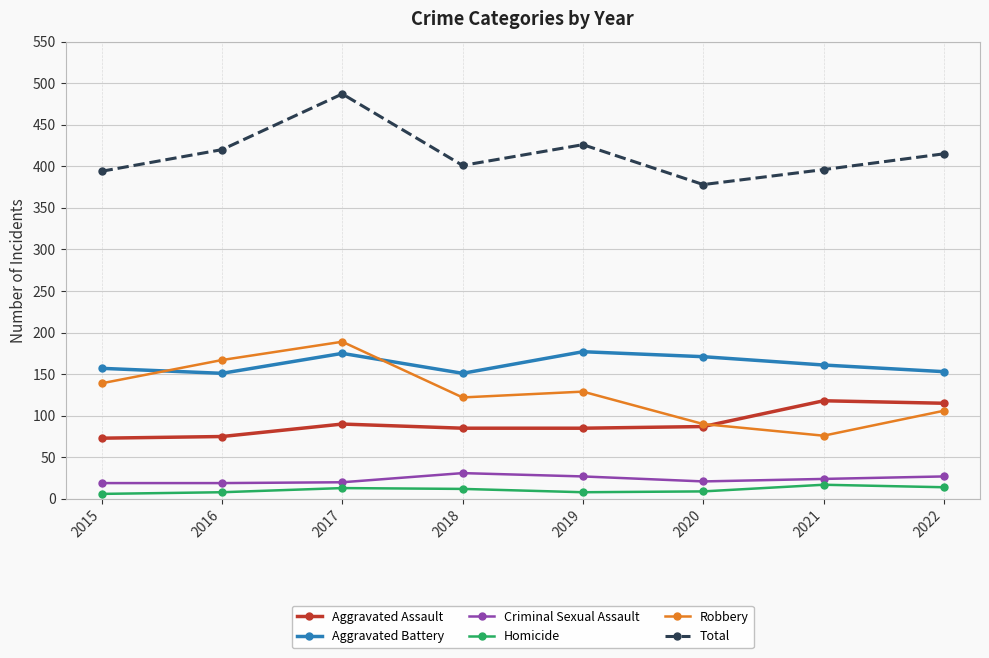

Between 2016 and 2017, which series saw the biggest shift?

Total